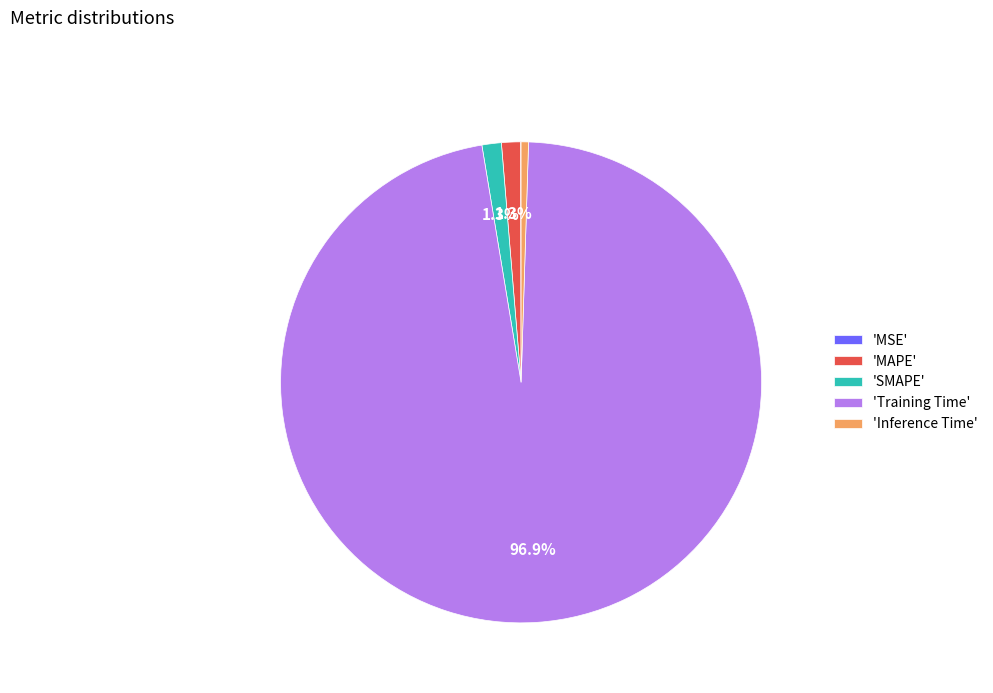

Combined, what portion of the pie is 'MAPE' and 'SMAPE'?

2.6%